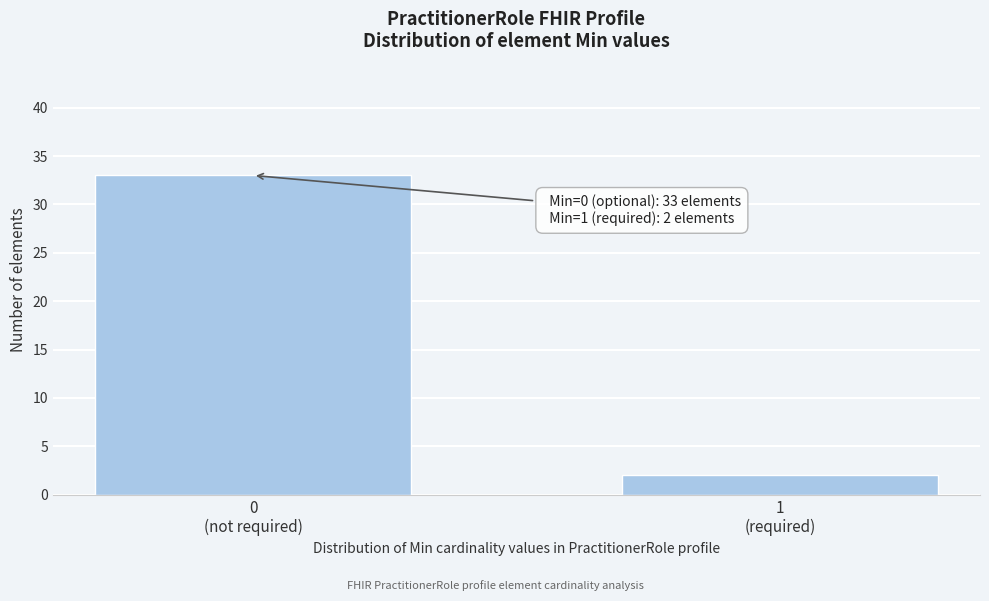

Reading left to right, list all the values displayed in this chart.

33	2